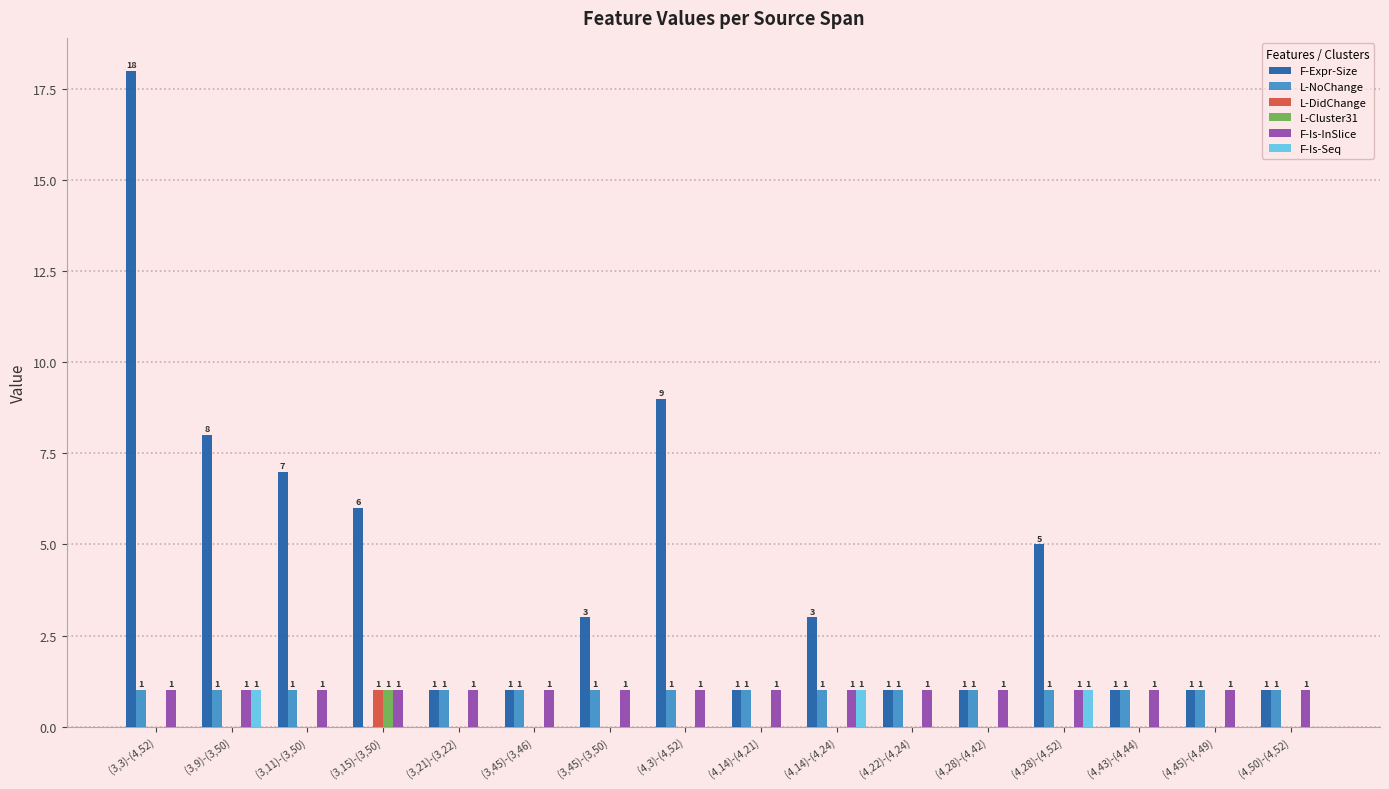

The value of F-Is-InSlice at (3,15)-(3,50) is 1. True or false?

True